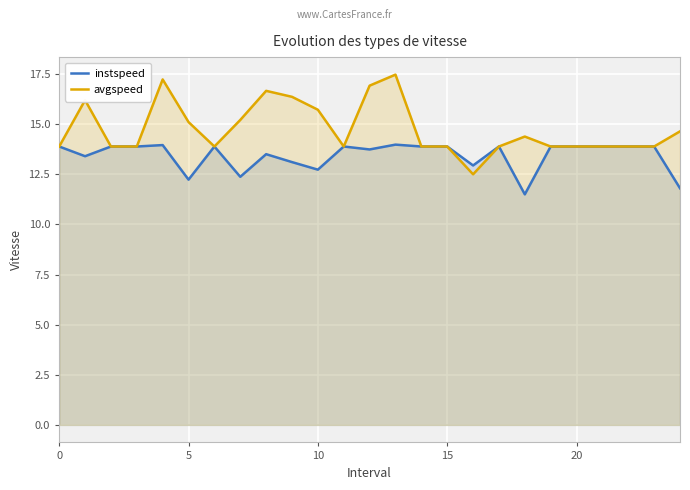

Which series has the largest range (max minus min)?

avgspeed